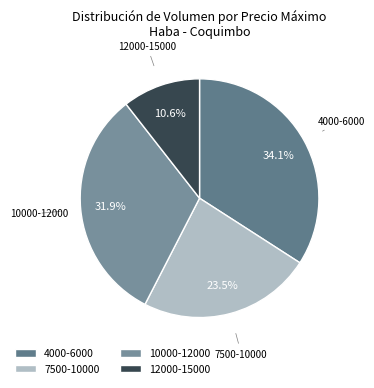

Does any single category account for the majority?

No